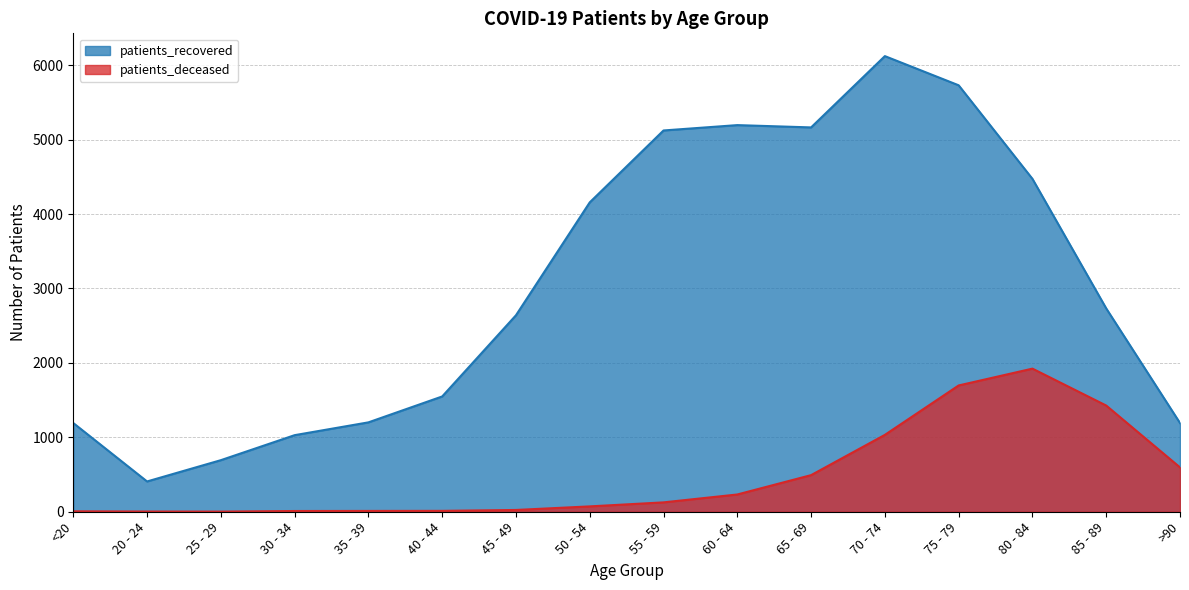

What is the difference between the patients_recovered values at 40 - 44 and 60 - 64?

3646